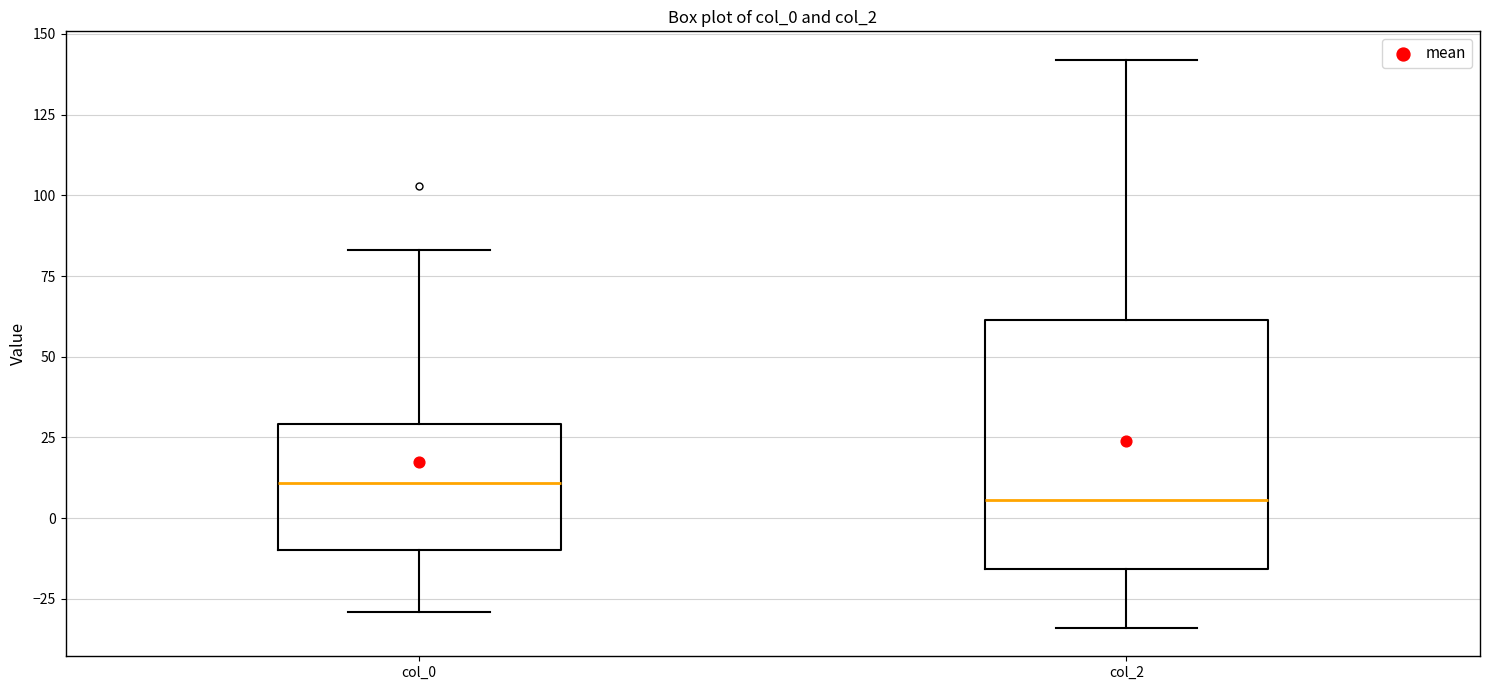

Which box has the highest median line?

col_0